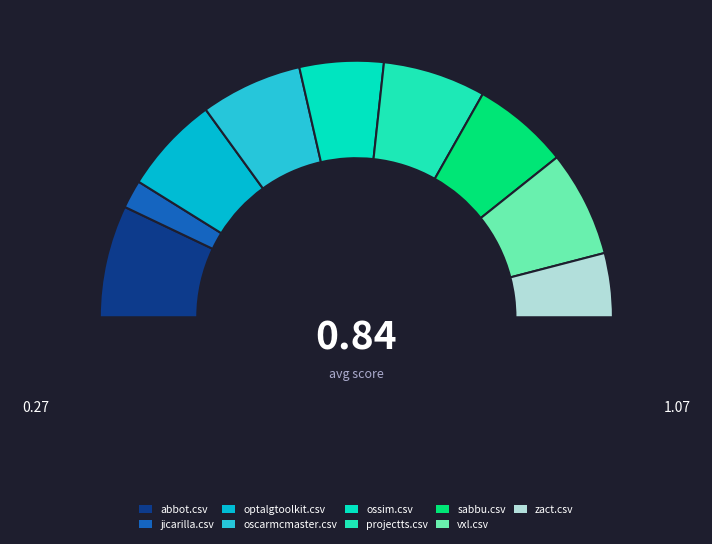

Count the number of slices in the pie.

9